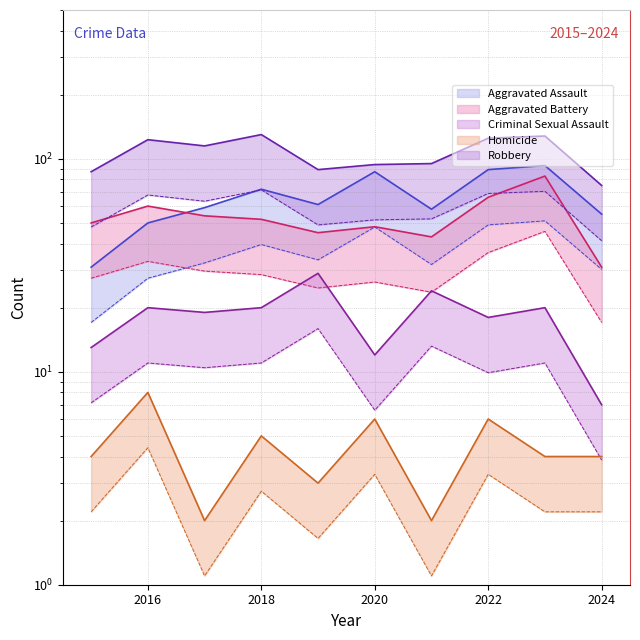

True or false: Robbery and Homicide intersect in this chart.

False